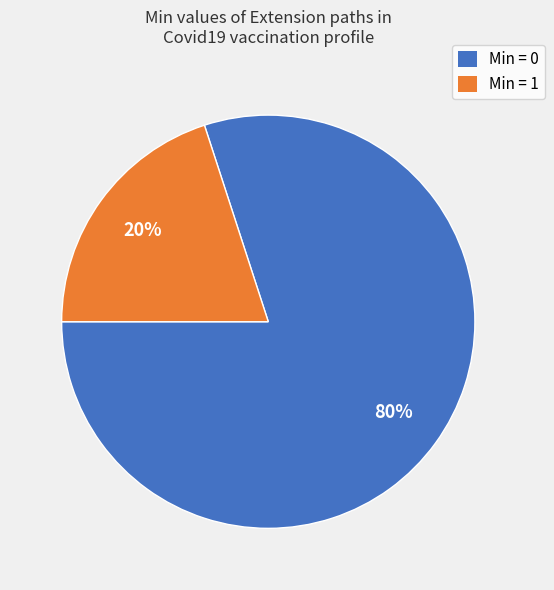

Which category accounts for the majority?

Min = 0